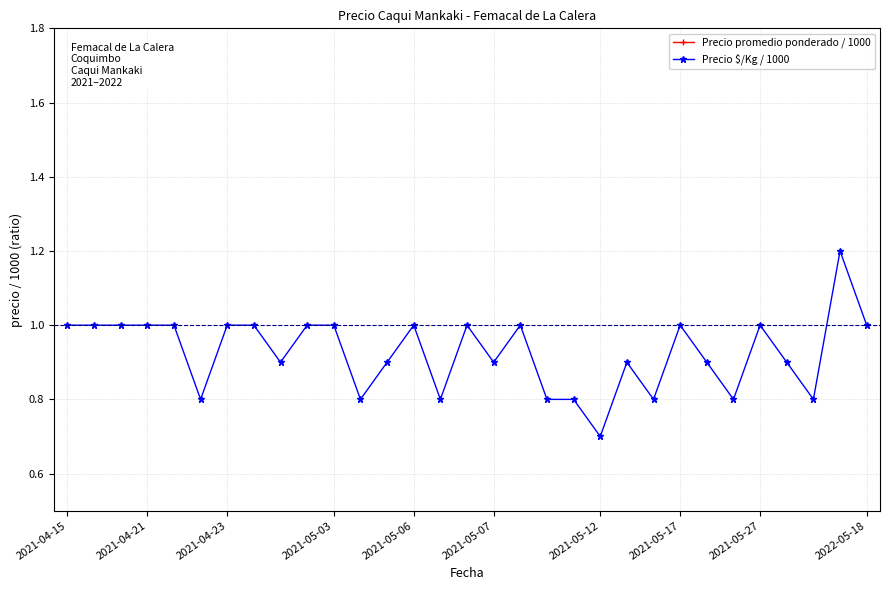

At which label does Precio promedio ponderado / 1000 reach its peak?

29